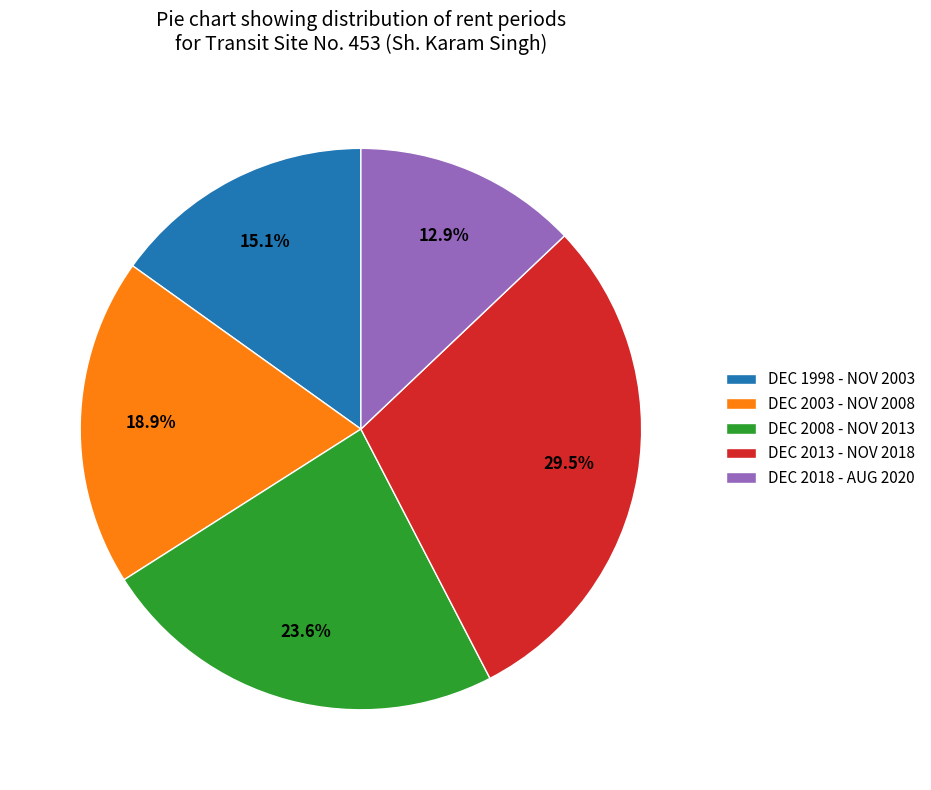

Combined, what portion of the pie is DEC 2003 - NOV 2008 and DEC 2008 - NOV 2013?

42.5%